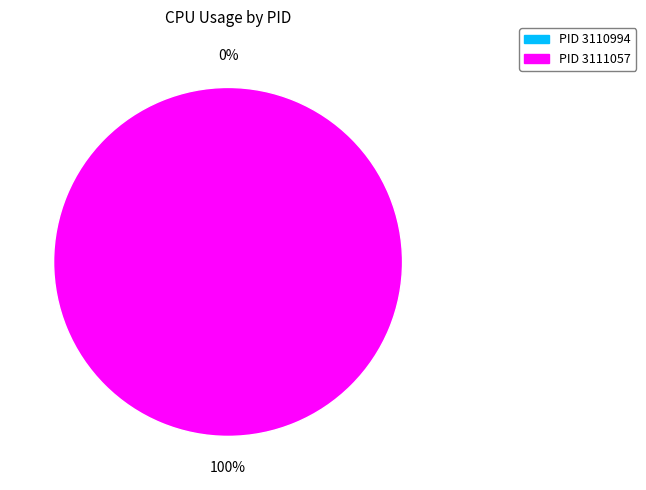

What percentage is the 3111057 slice, to the nearest percent?

100%